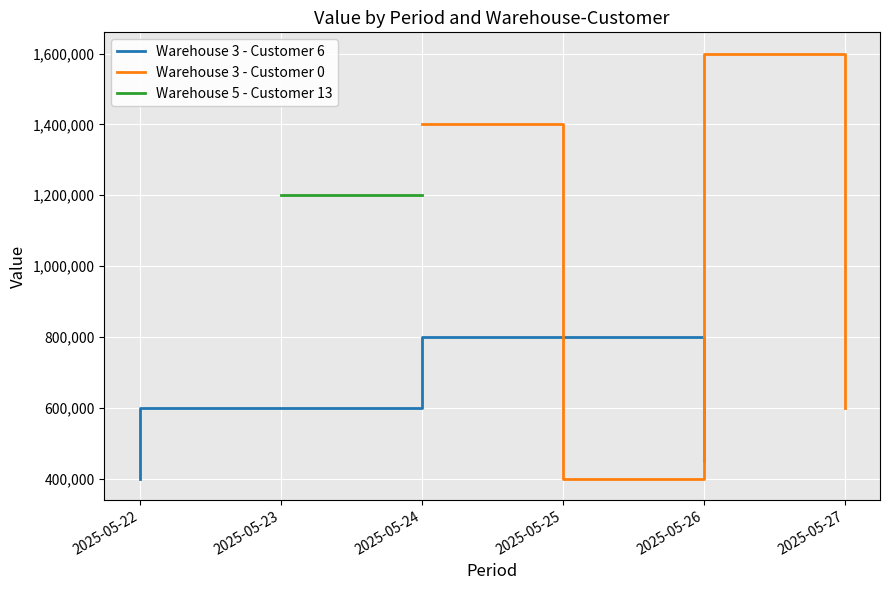

How many interior local valleys does the Warehouse 3 - Customer 0 series have?

1